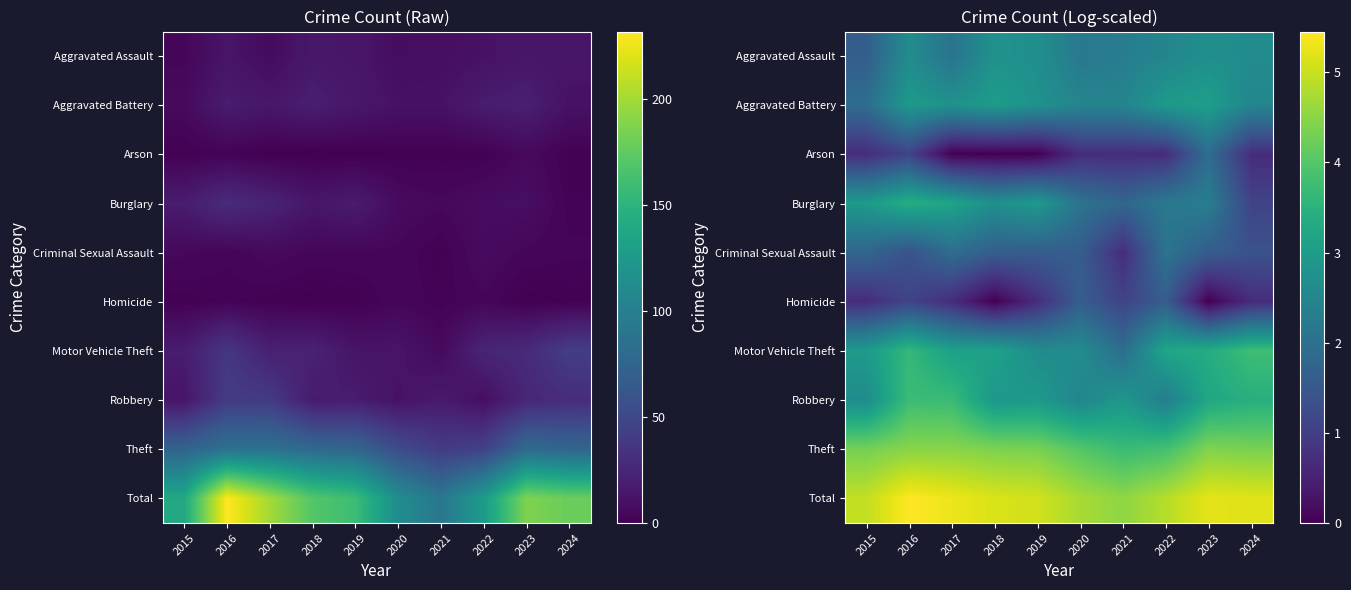

The value of Robbery at 2021 is 2.9. True or false?

True